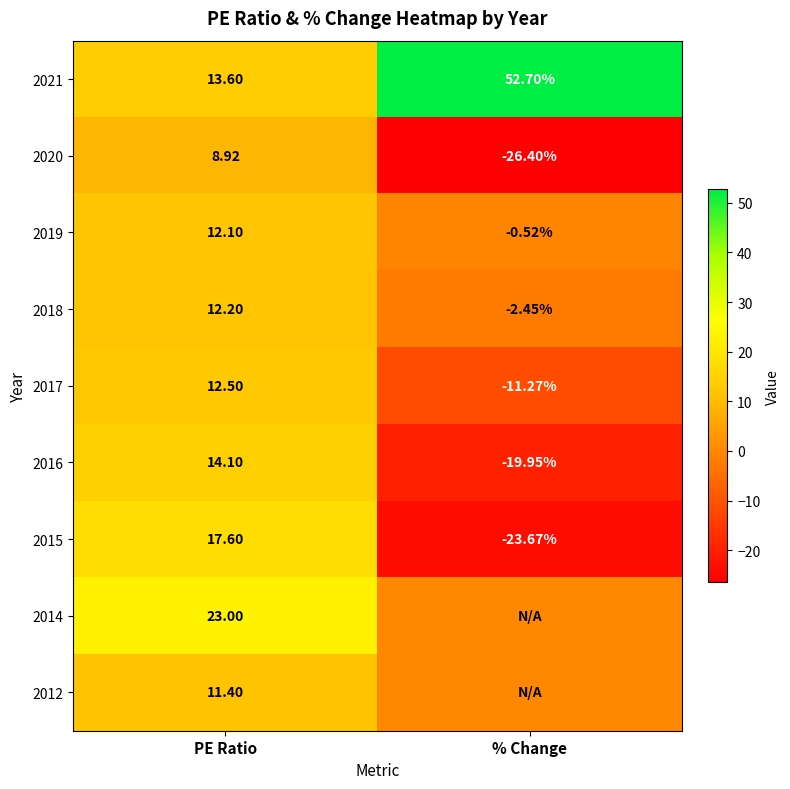

How many categories are shown in the chart?

2